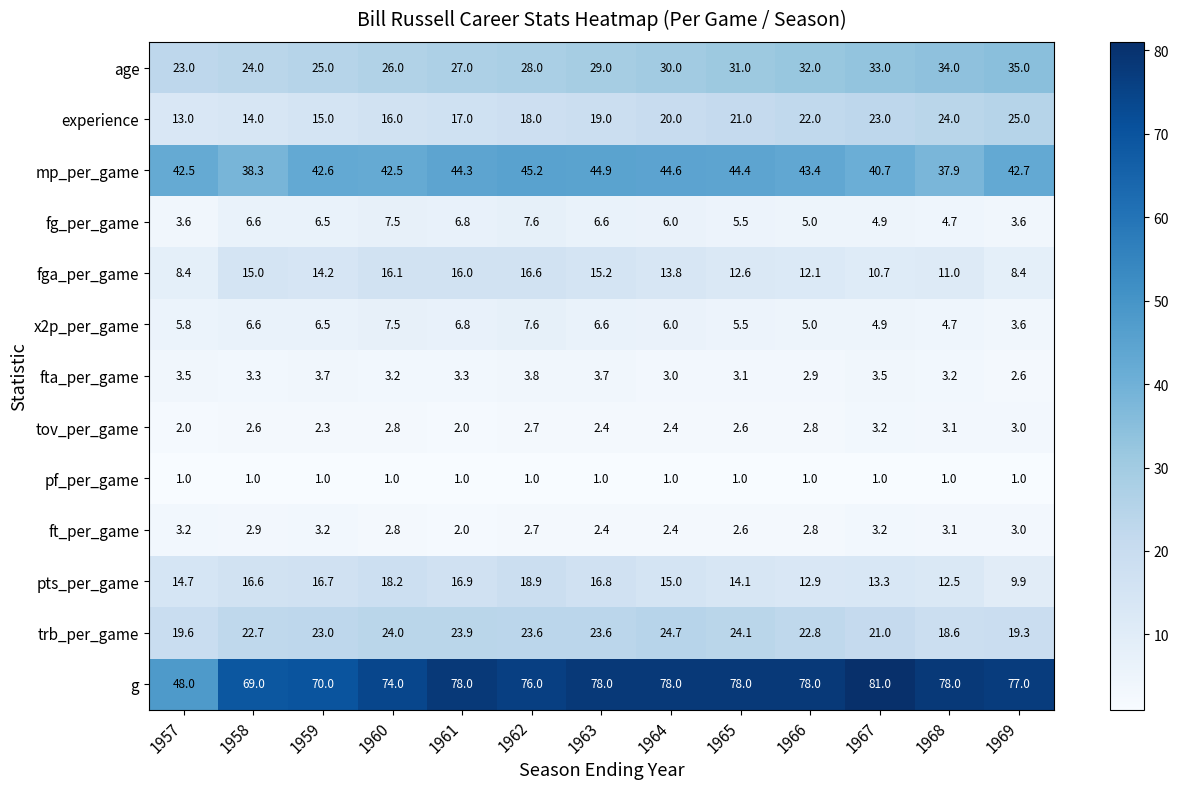

At which category is the sum across all series the highest?

1962